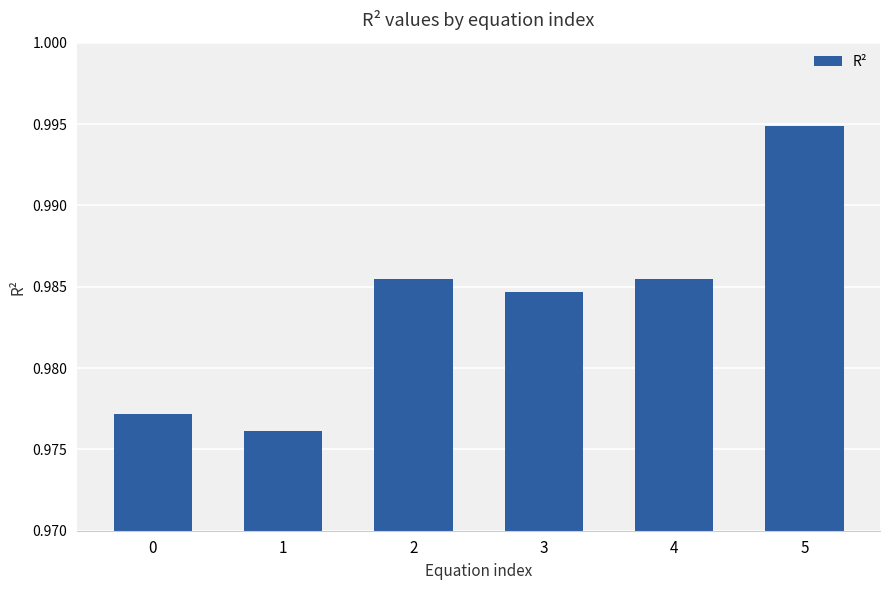

Count the values in the range 0 to 1.

6